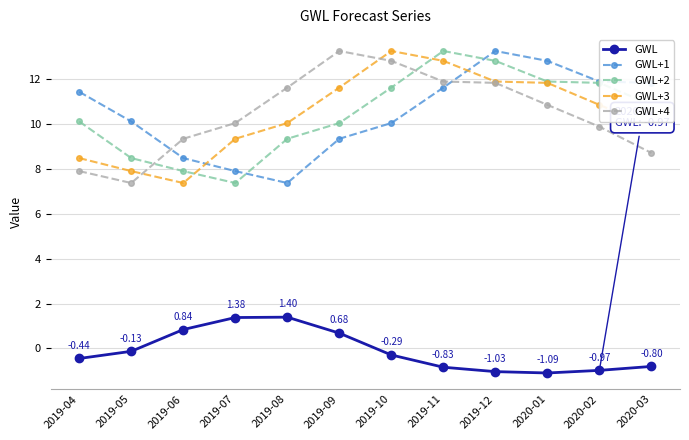

What is the total value across all series at 2019-04?

37.5